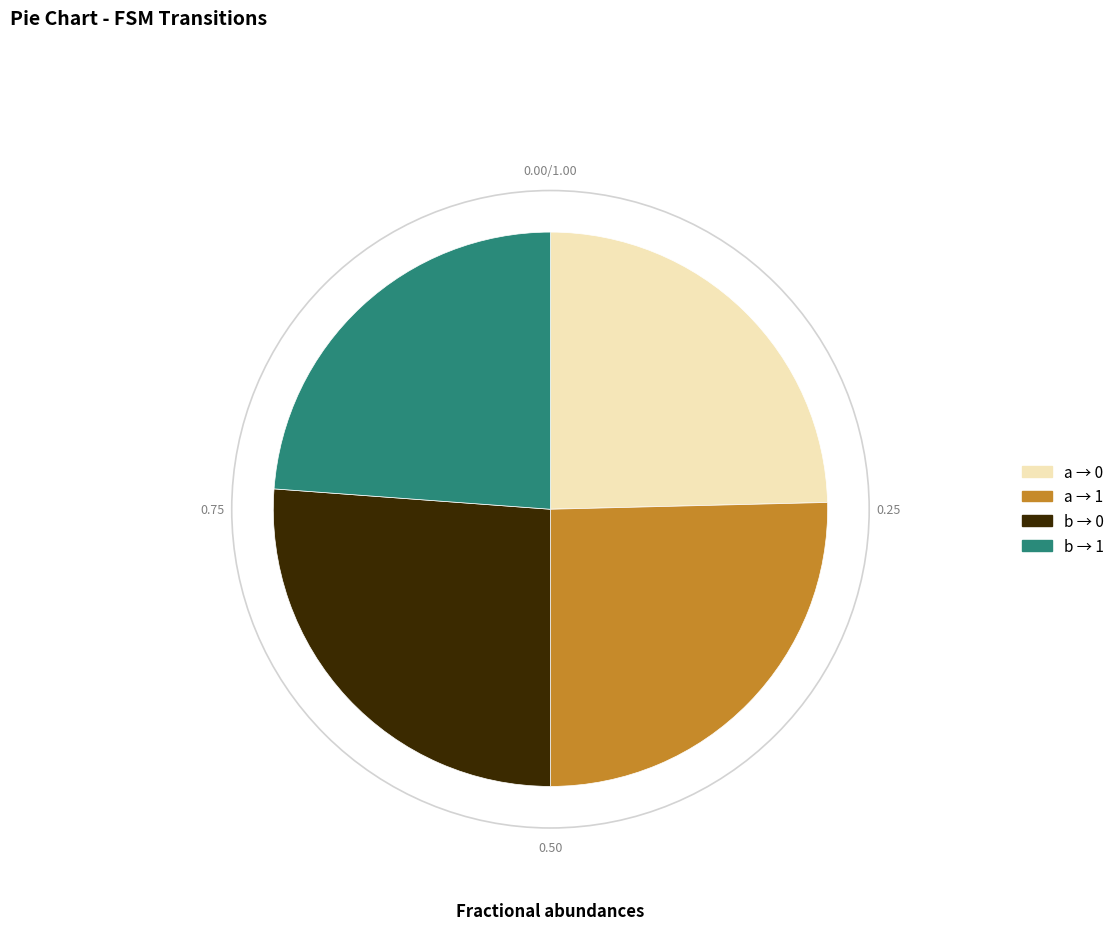

Is there a majority slice in this chart?

No